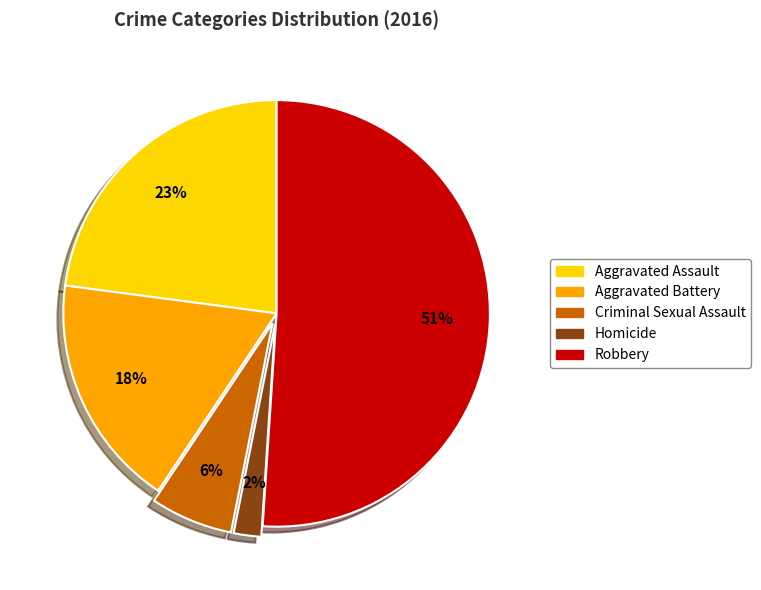

To the nearest percent, what portion does Homicide represent?

2%